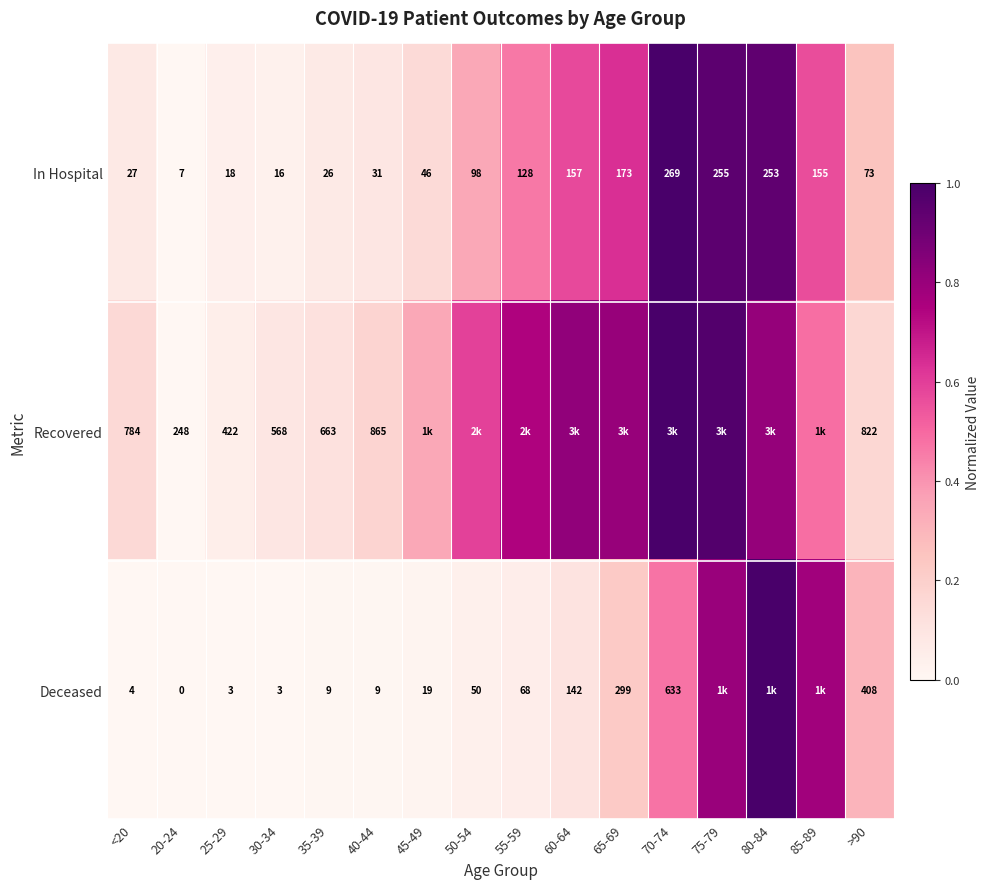

At which category is the sum across all series the highest?

80-84